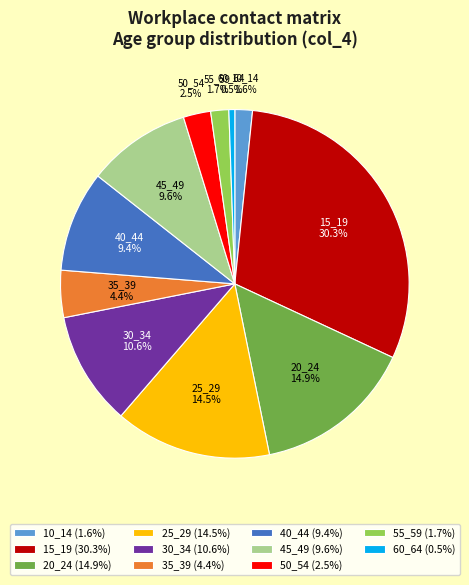

Is it true that 40_44 is 9% of the pie?

True